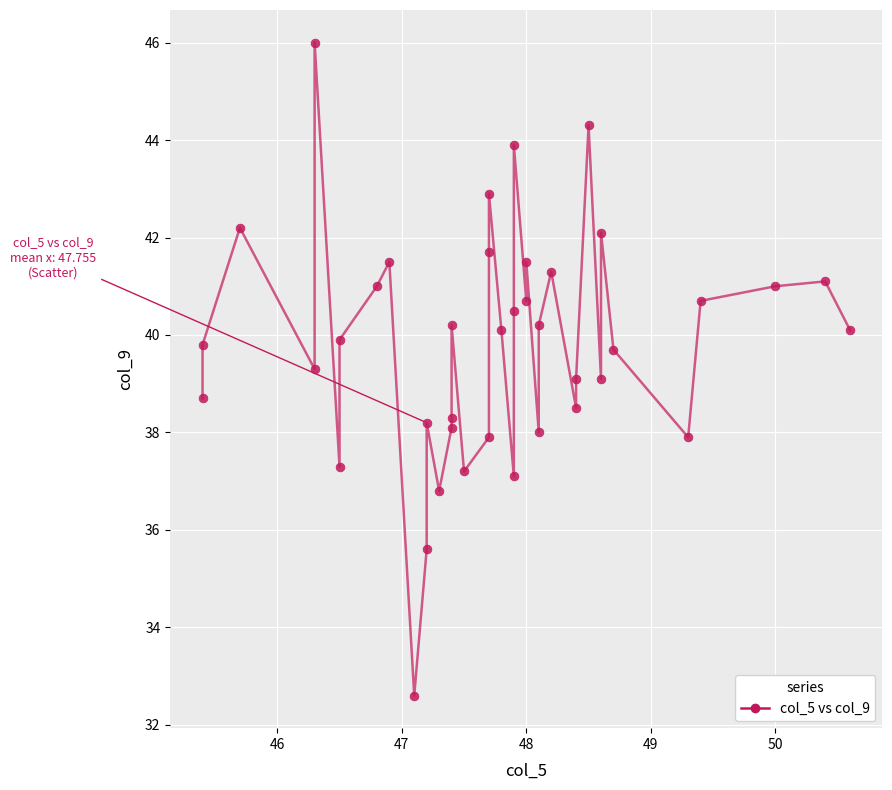

What is the range of Y values (max minus min)?

13.4